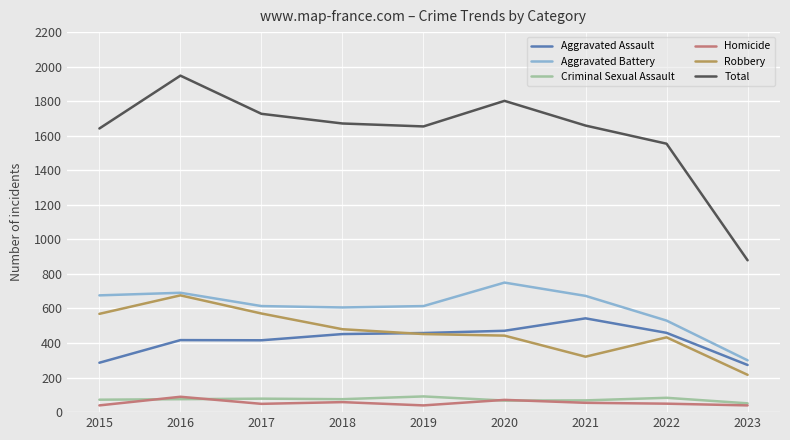

True or false: Aggravated Assault and Homicide cross at least once.

False